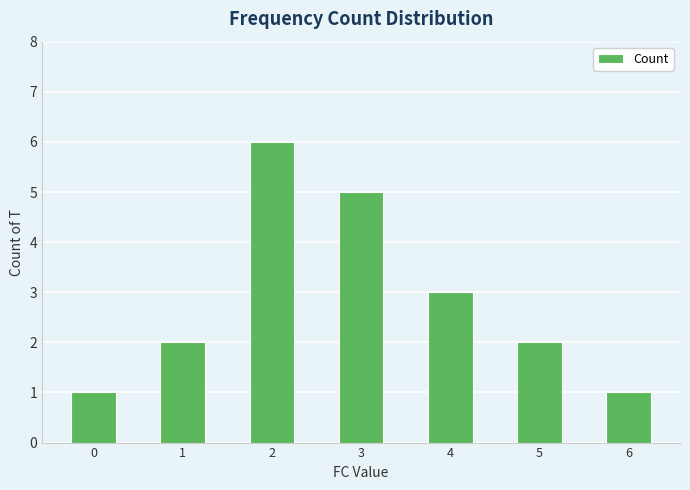

What is the minimum value shown in the chart?

1